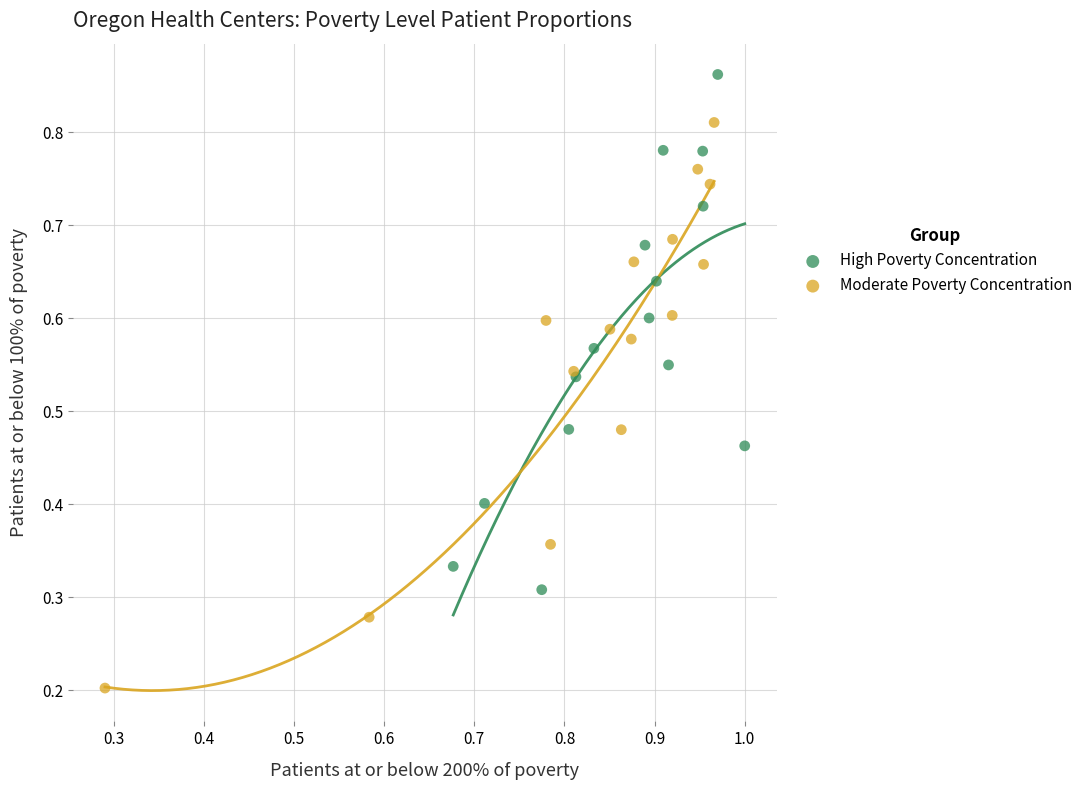

Which series has the widest spread of Y values?

Moderate Poverty Concentration